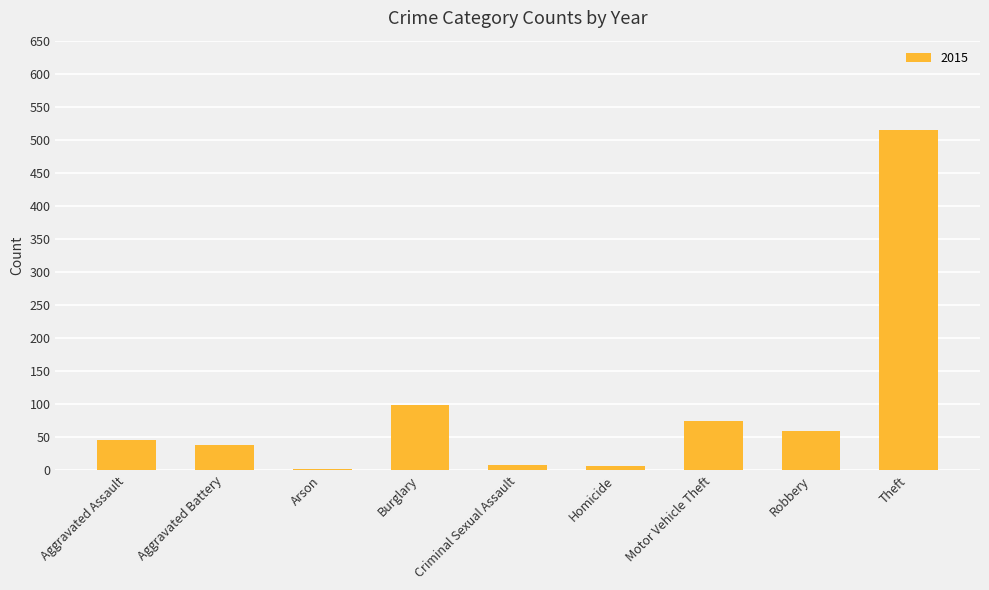

The chart shows a value of 59 at Robbery. True or false?

True